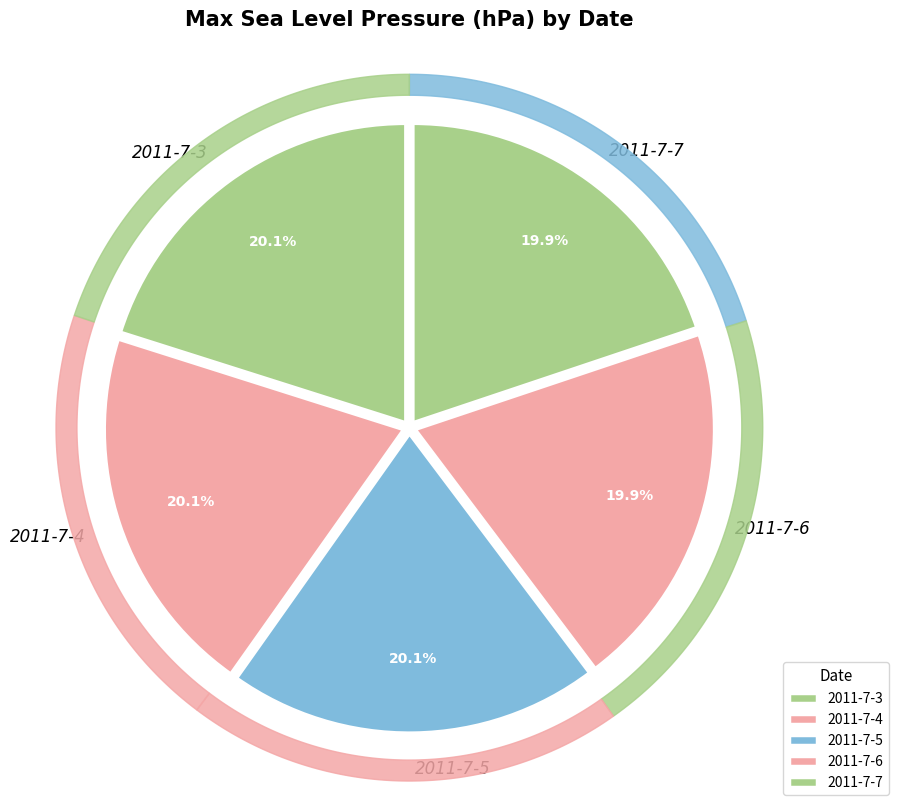

What percentage is NOT represented by 2011-7-4?

79.9%